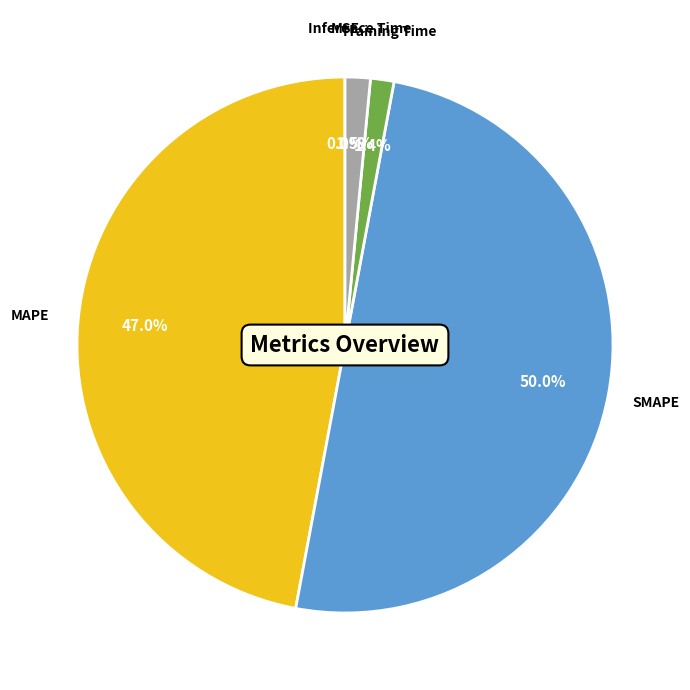

Approximately how many times larger is the value at SMAPE compared to MAPE?

1.1